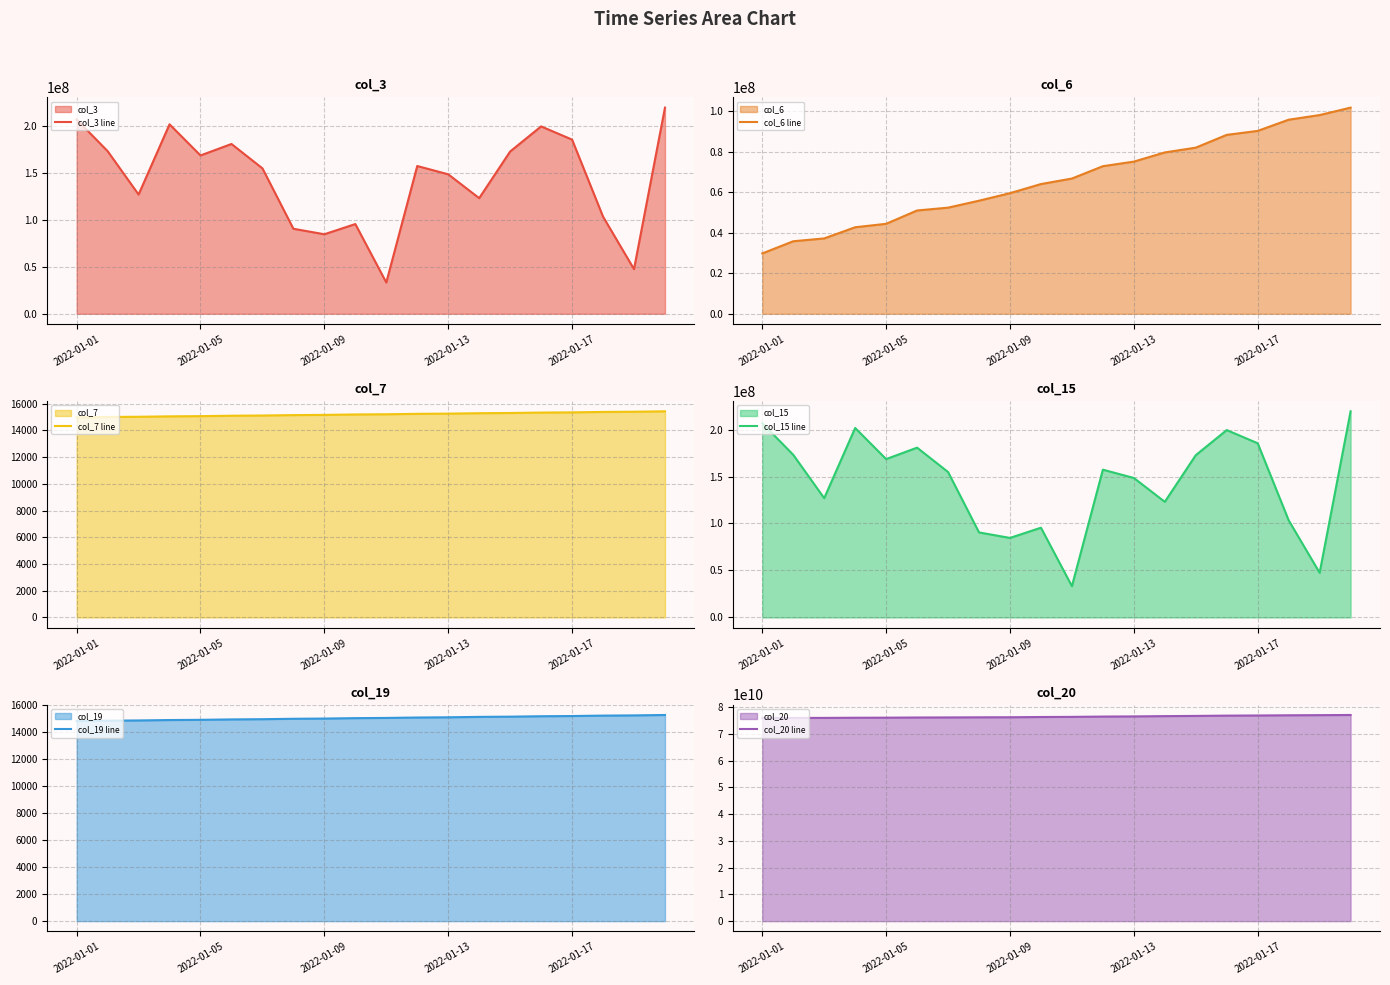

At which label is col_20 line closest to 76471250804?

11